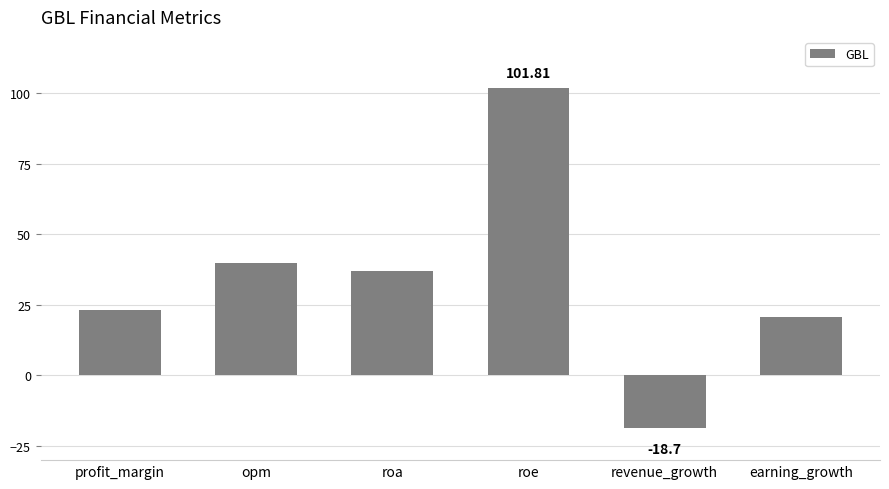

Which has a higher value, opm or profit_margin?

opm